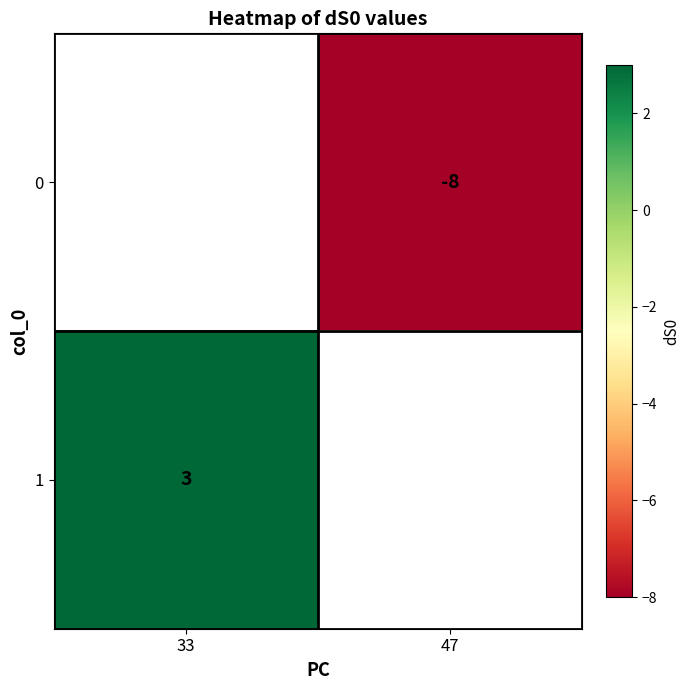

The value of 0 at 47 is -8. True or false?

True